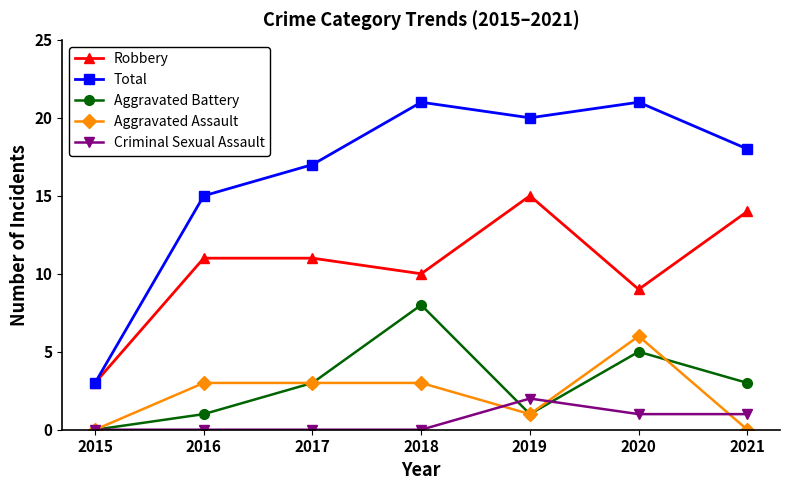

What is the value of the Aggravated Assault point at the 2nd from the left?

3